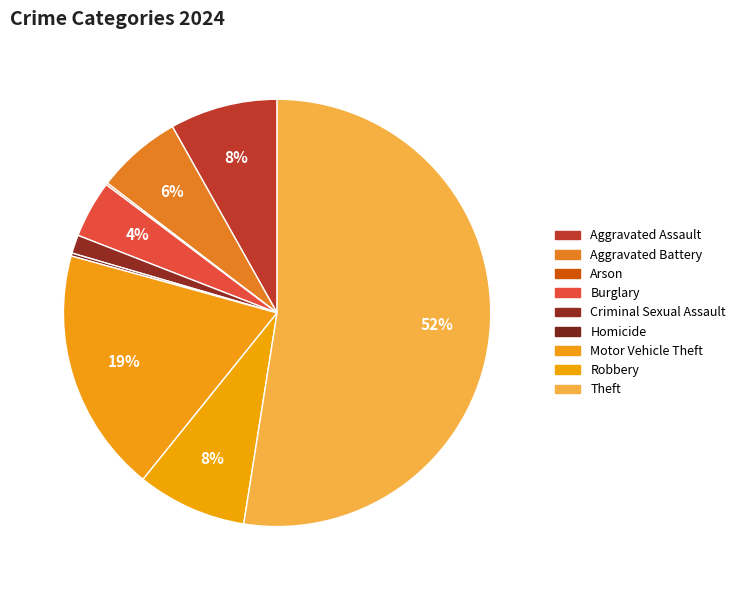

Which category has the smallest portion of the pie?

Arson